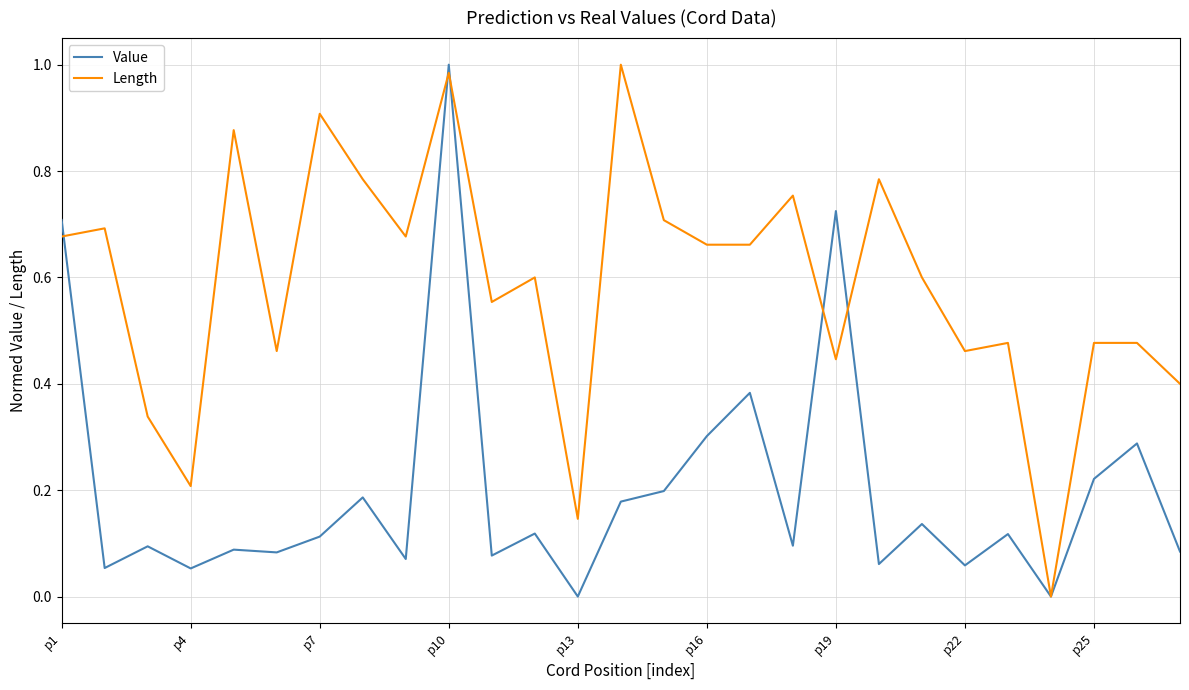

Which series has the largest total across all categories?

Length